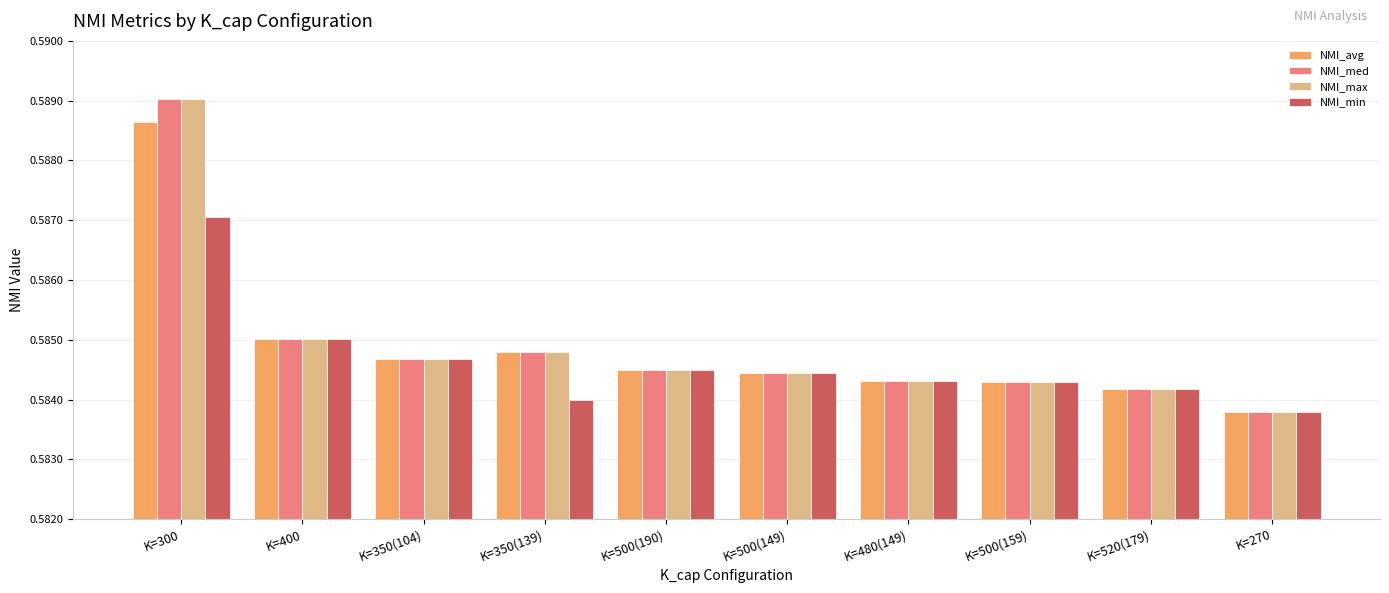

Count the NMI_min values in the range 0 to 1.

10